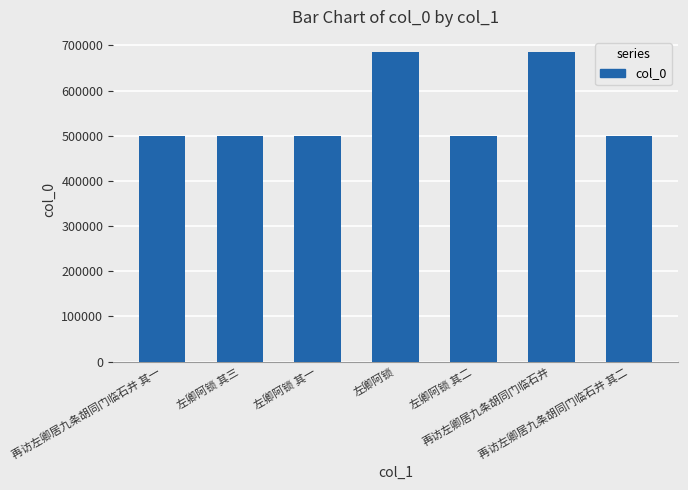

What is the difference between the values at 再访左卿居九条胡同门临石井 and 左卿阿锁?

1